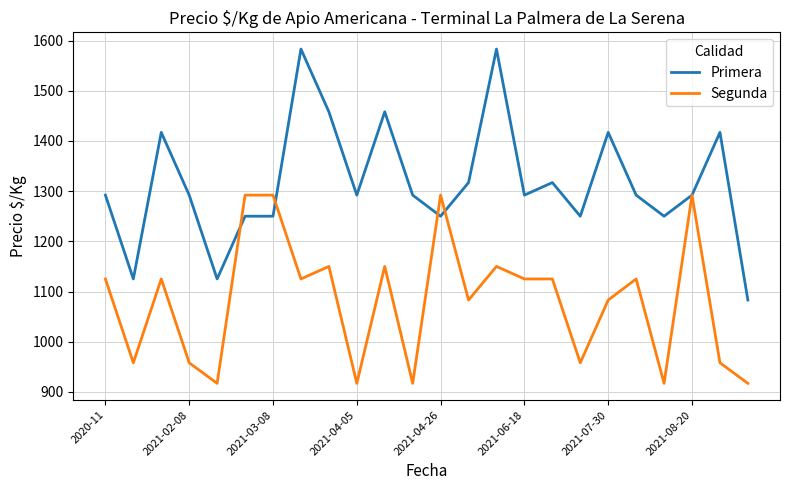

What is the maximum value shown in the chart?

1583